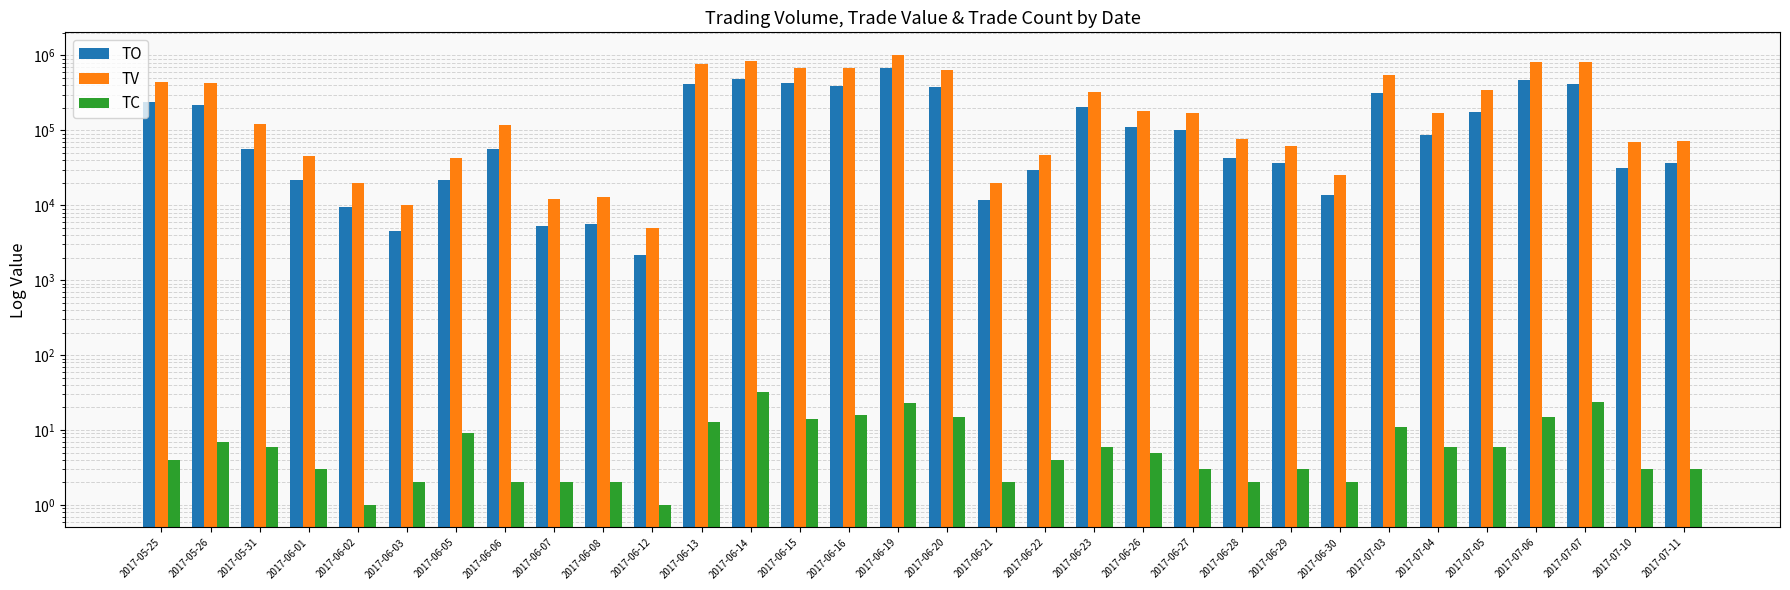

At which label does TO reach its peak?

2017-06-19